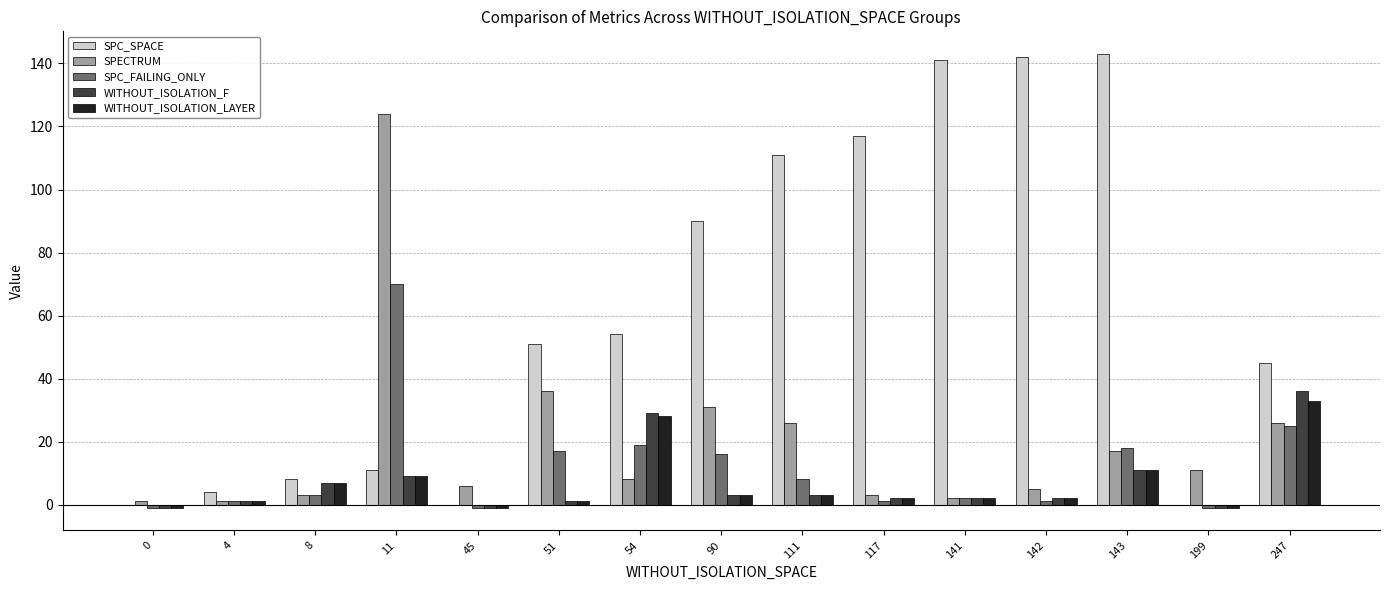

Count the number of categories in the chart.

15